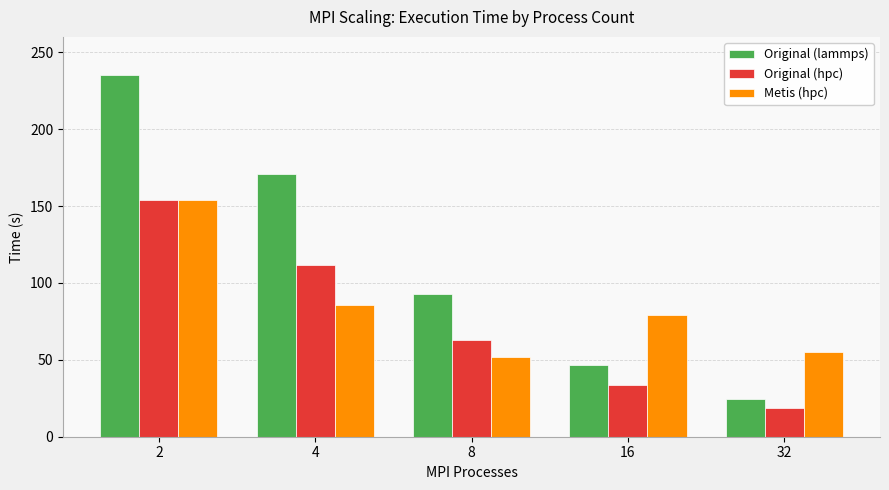

List the labels in order of Original (lammps) value, smallest first.

32, 16, 8, 4, 2